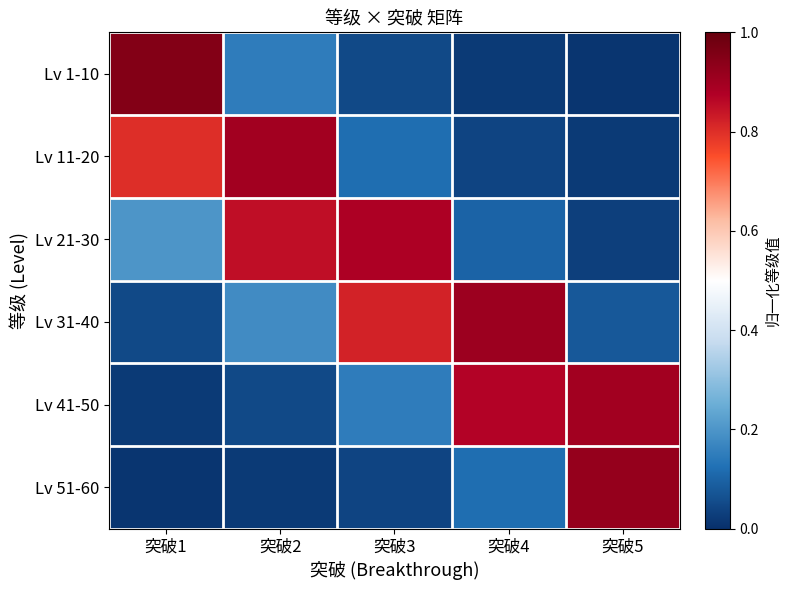

Which series changed the most between 突破3 and 突破5?

Lv 51-60